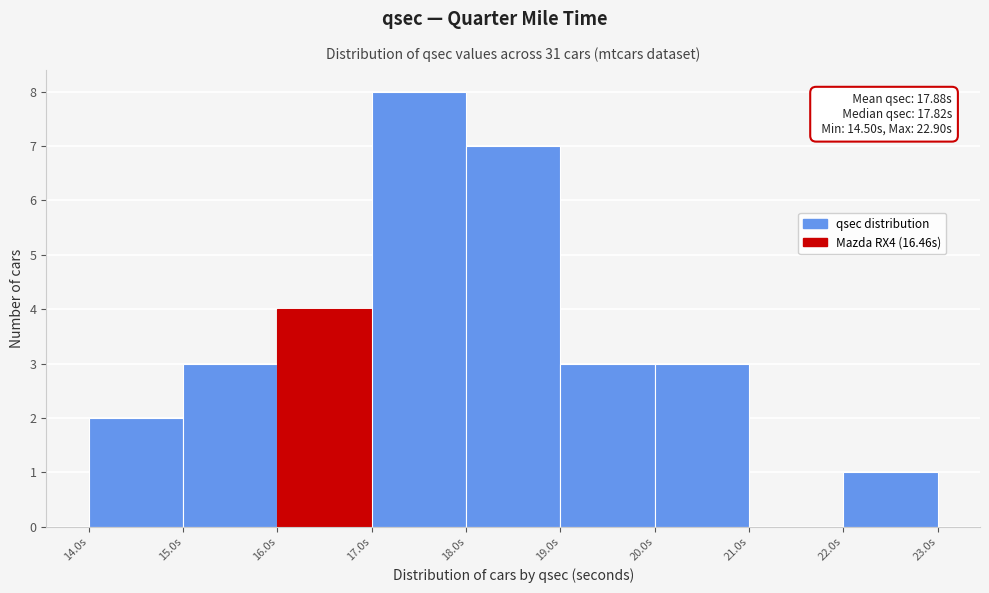

Over which range of the x-axis is the bar tallest?

17 to 18